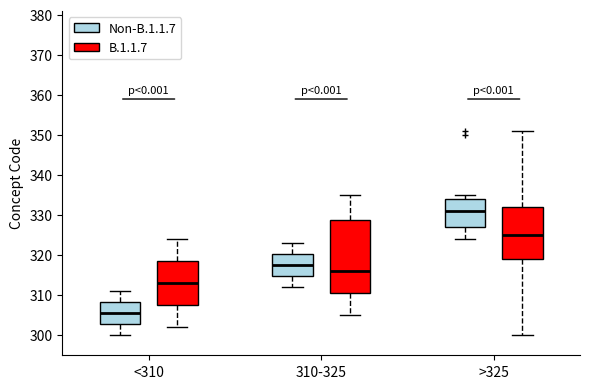

Which box's median line is the highest?

>325 (Non-B.1.1.7)